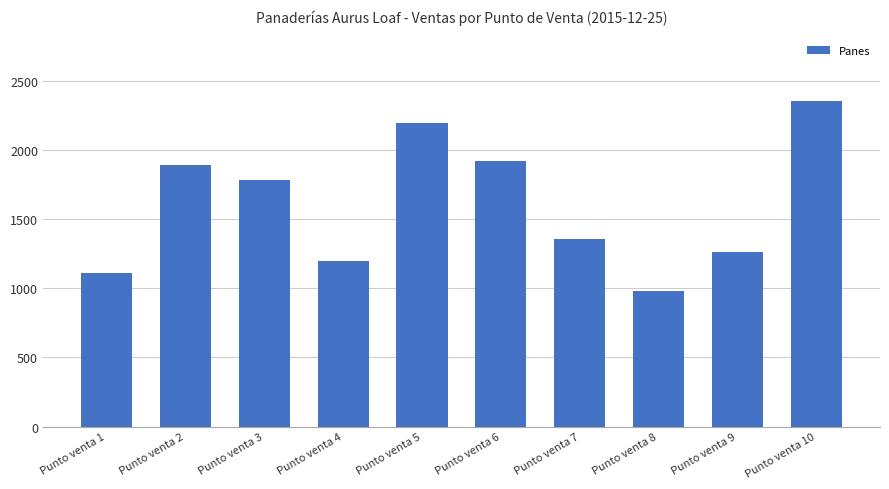

What is the change in value from Punto venta 3 to Punto venta 9?

-525